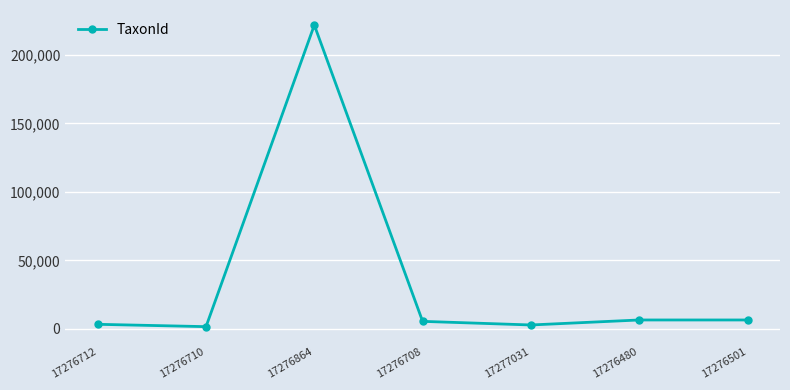

How many values are below 5447?

3